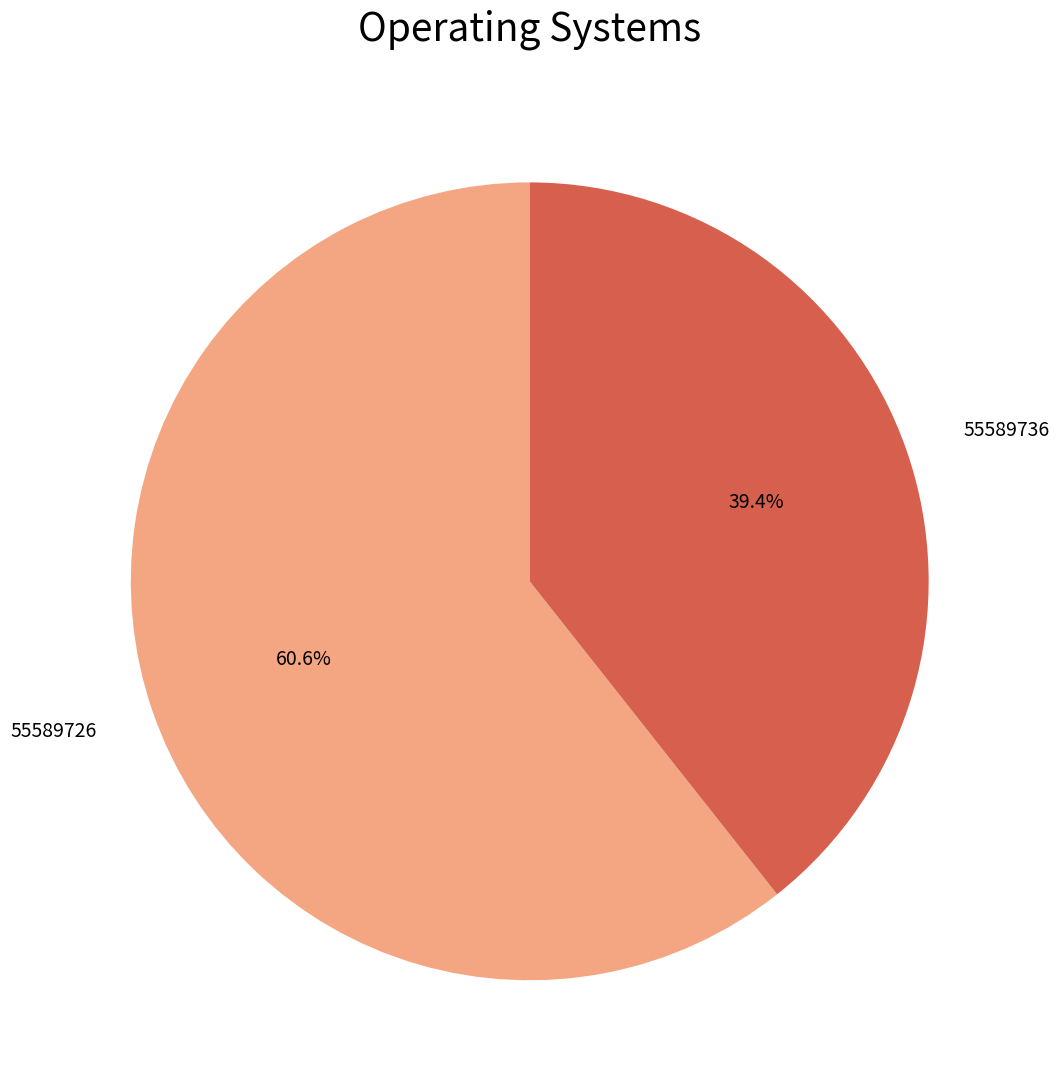

How many segments does this pie chart have?

2